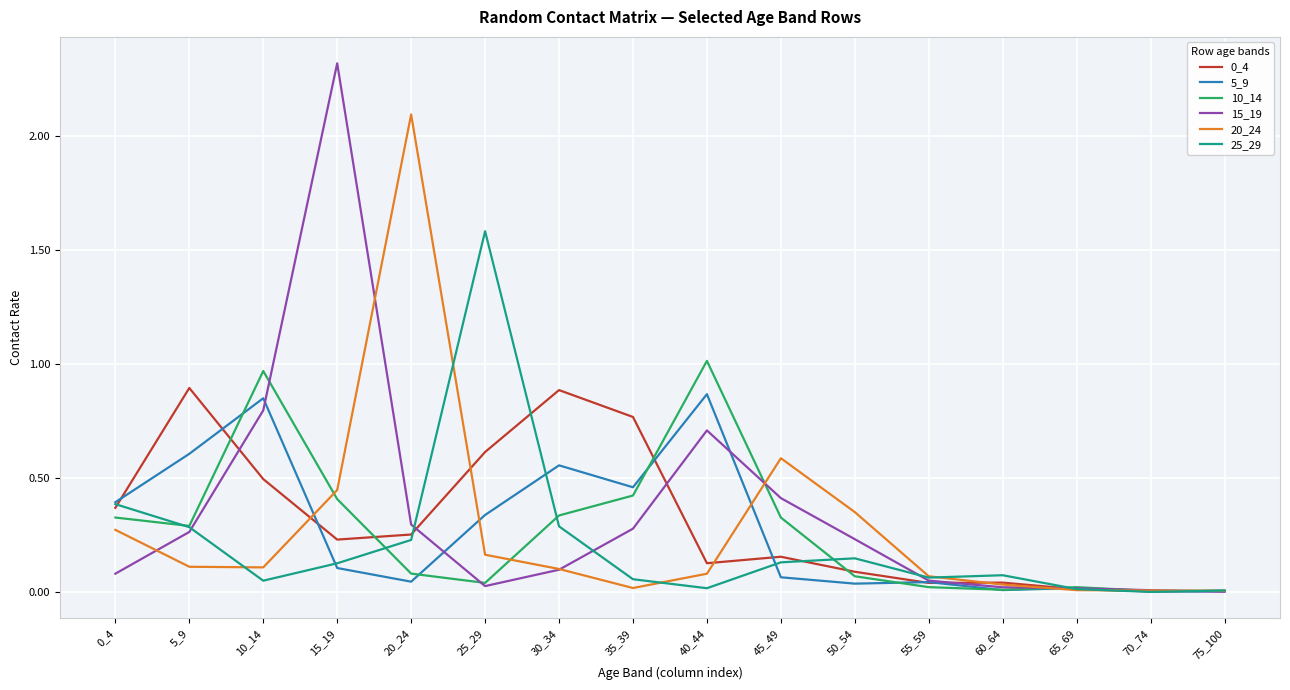

Which series has the widest spread of values?

15_19